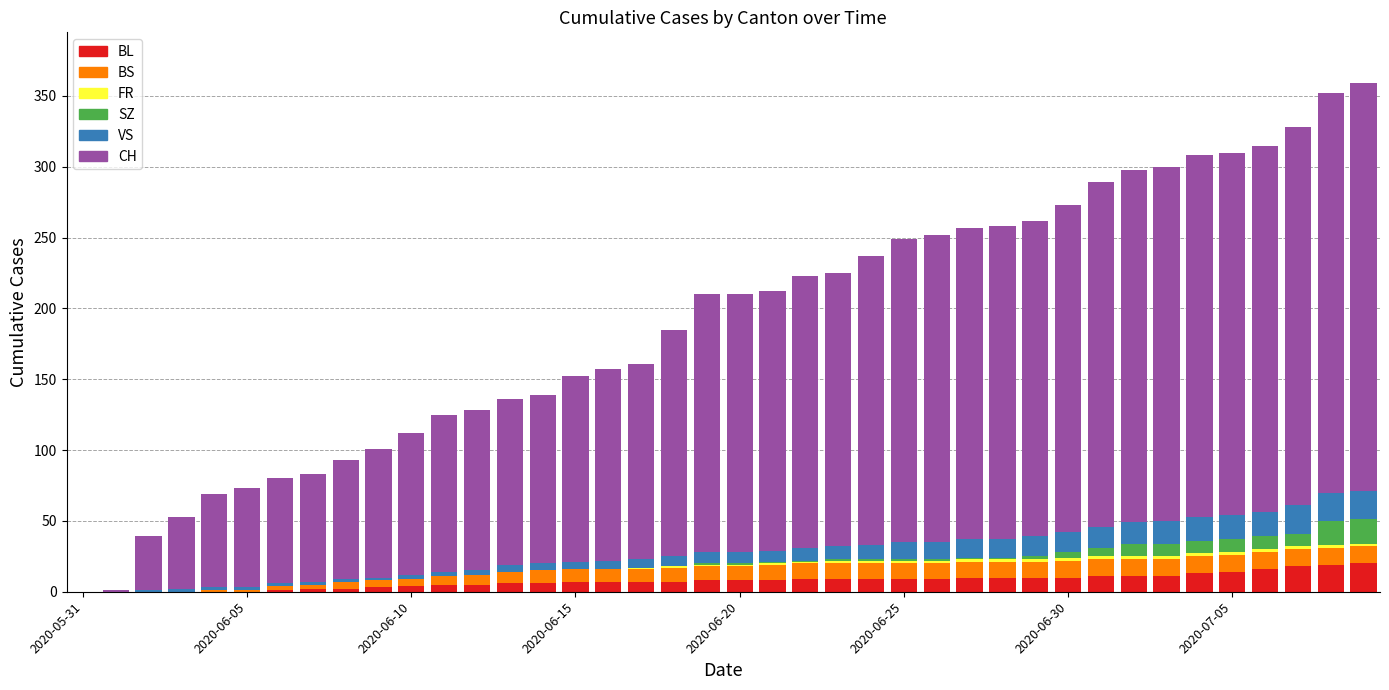

What is the highest value of the BL series?

20